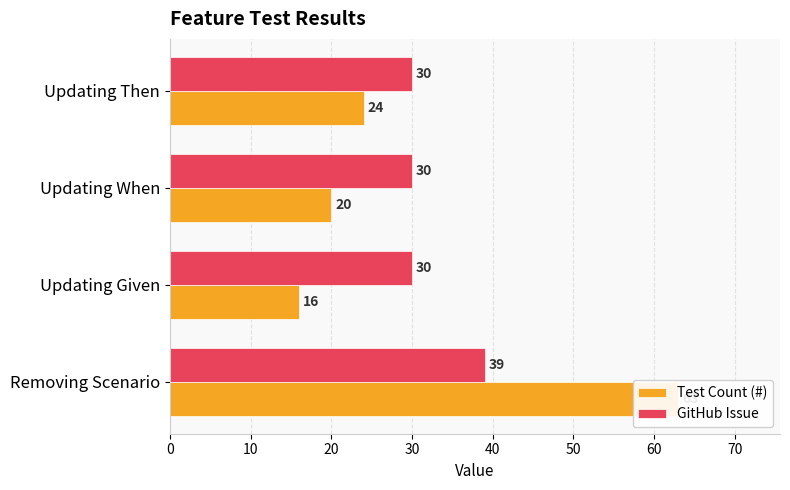

Reading left to right, transcribe all the data shown in this chart.

Test Count (#): 63	16	20	24
GitHub Issue: 39	30	30	30